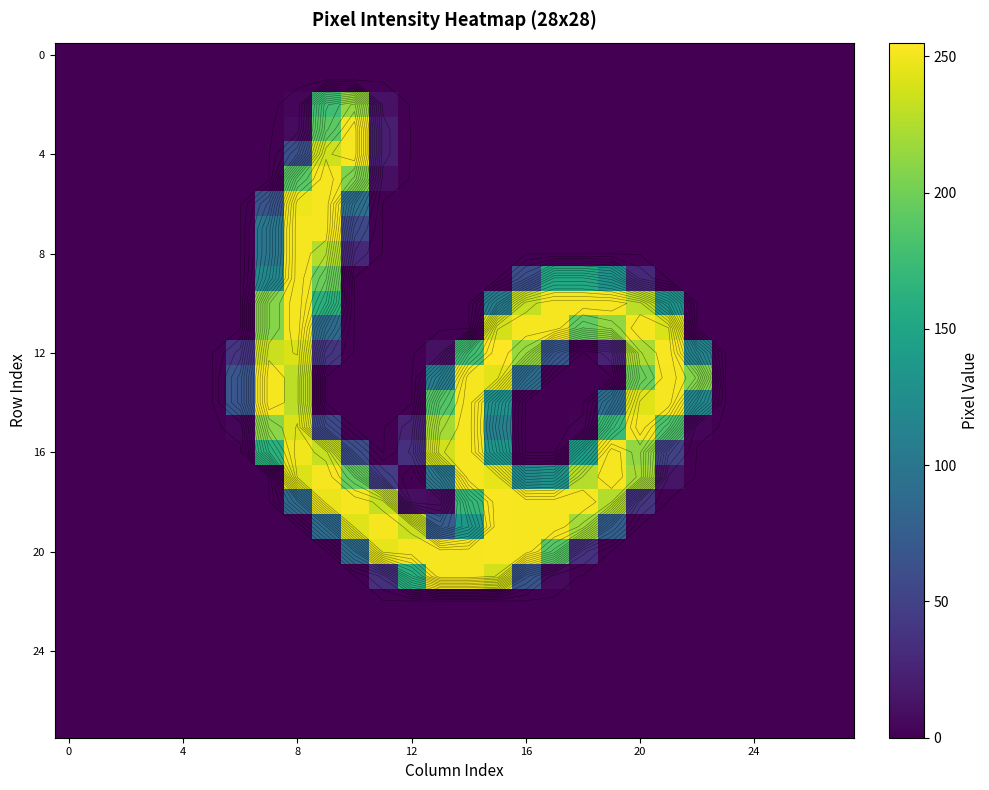

Which category has the highest value across all series?

15